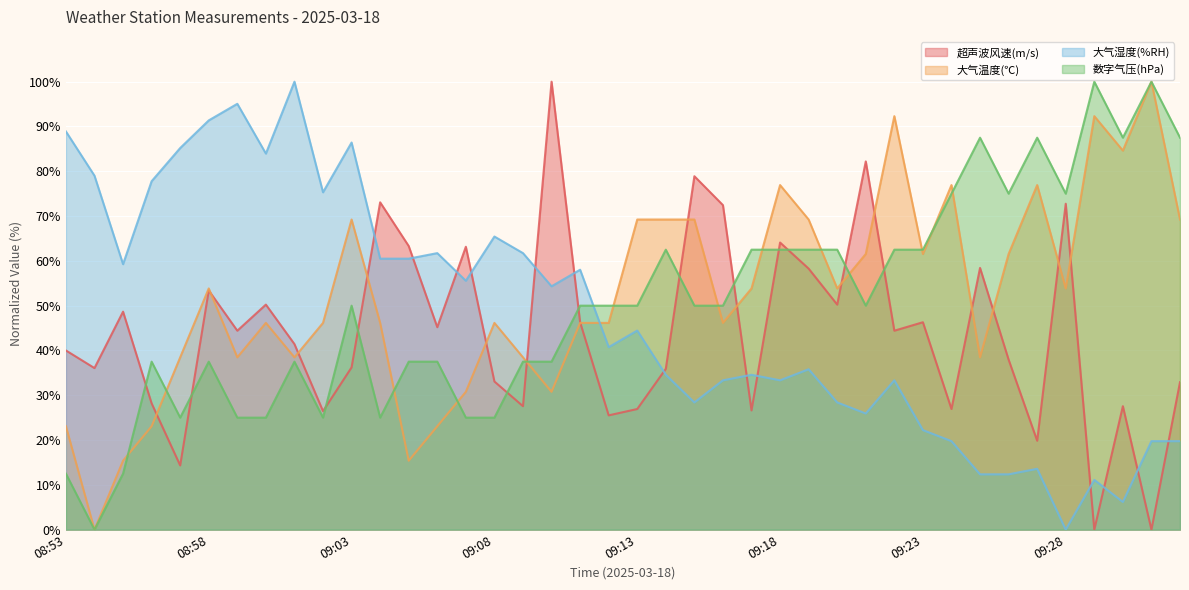

At which category does 数字气压(hPa) reach its first local valley?

08:54